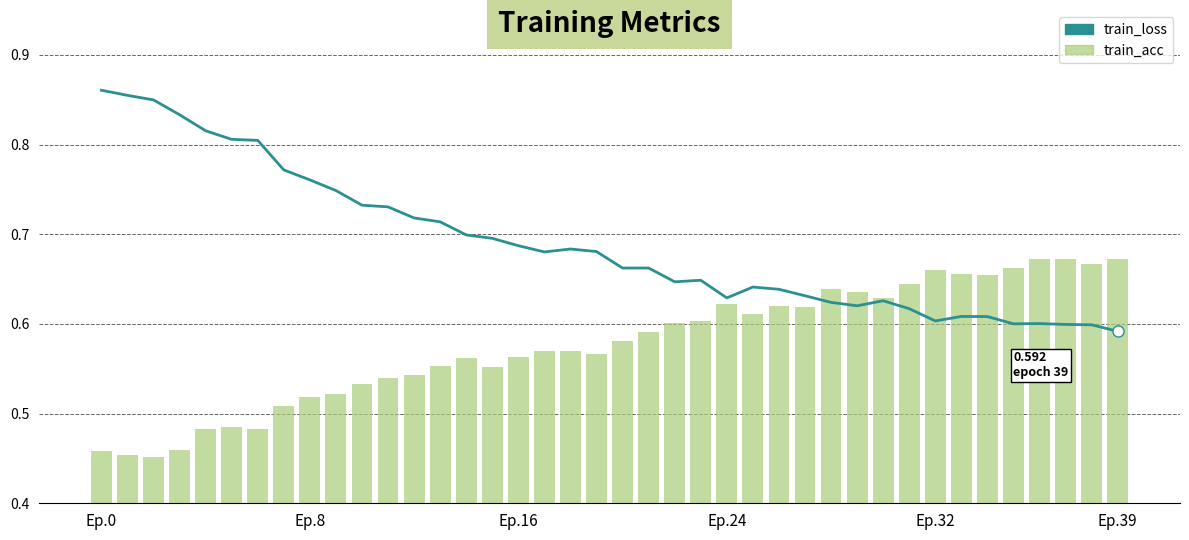

Which series has the widest spread of values?

train_loss